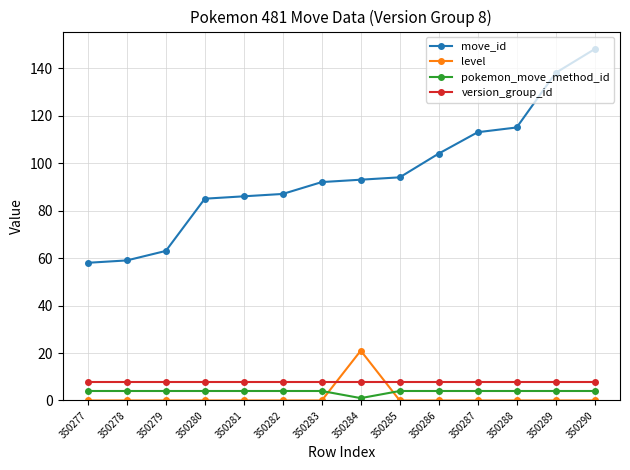

What is the greatest value displayed?

148